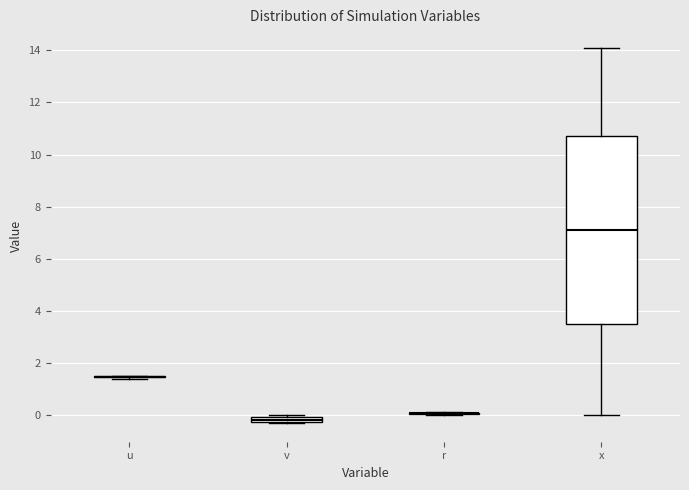

Which box is the tallest, from its lower edge to its upper edge?

x